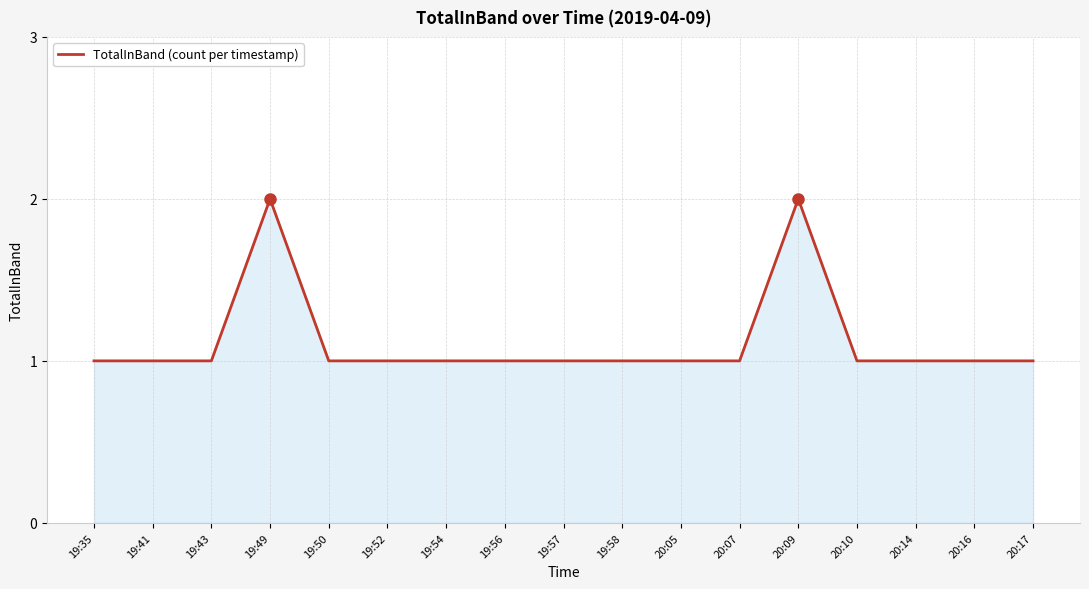

Which has a higher value, 20:17 or 20:09?

20:09